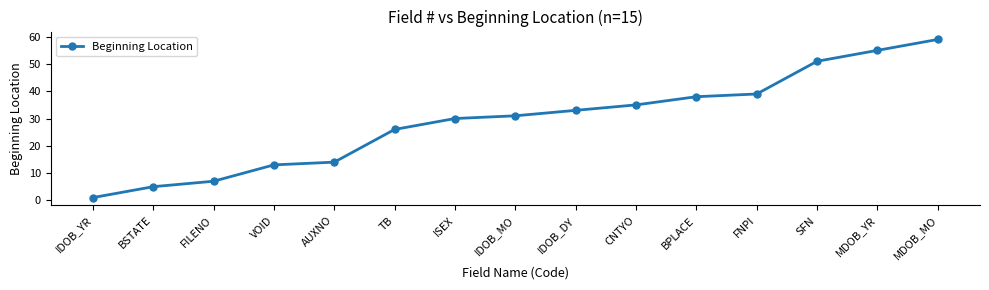

At which label is the value closest to 30?

ISEX